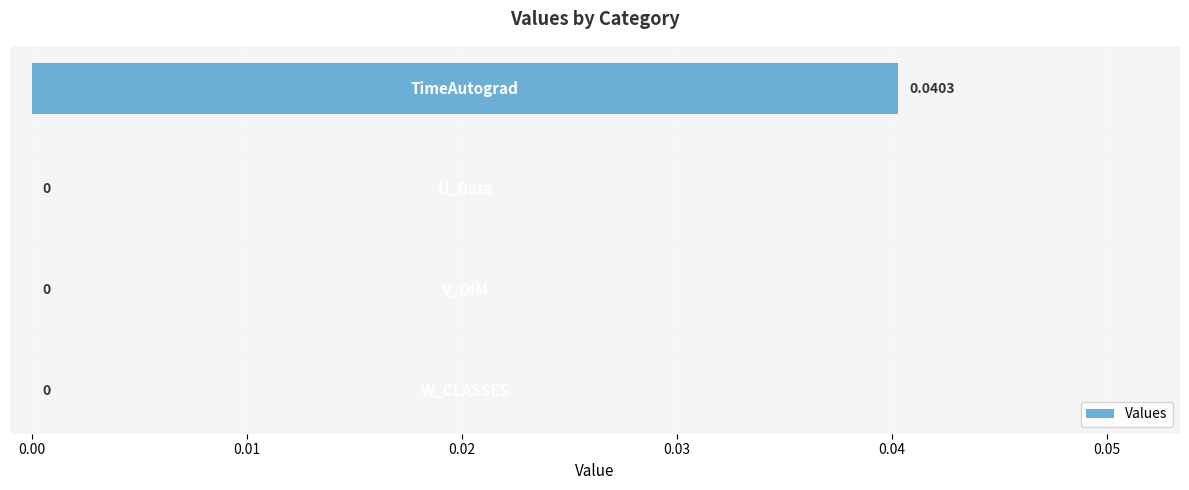

Are the bars horizontal?

Yes